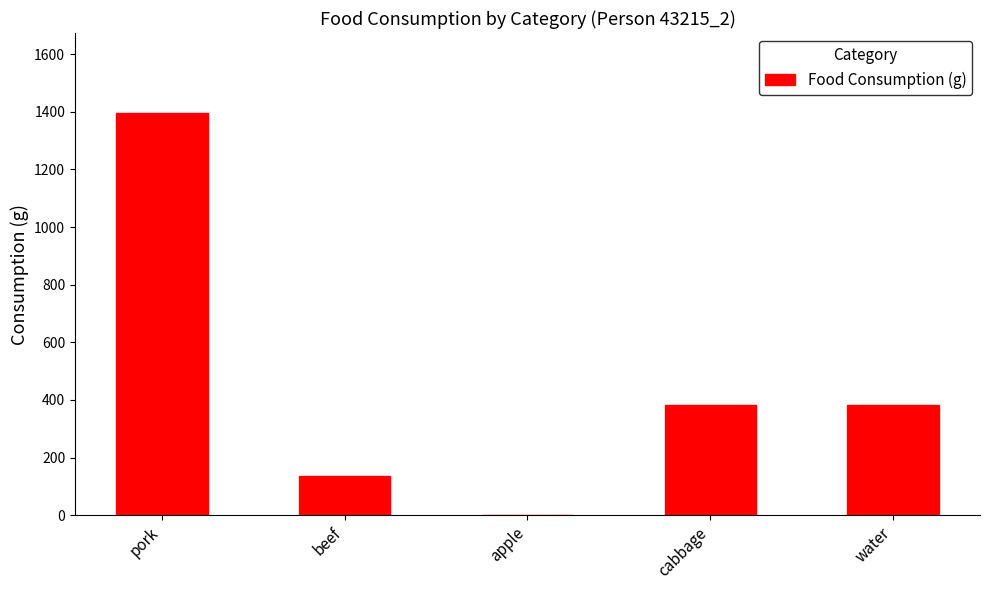

Reading left to right, what are all the values shown in this chart?

pork=1394.1	beef=135.8	apple=0.0	cabbage=383.8	water=383.8